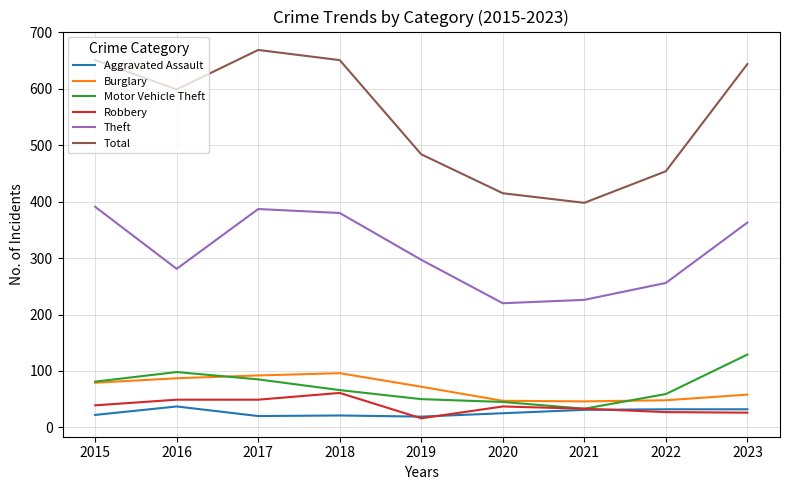

What value does the Total series have at 2017?

669